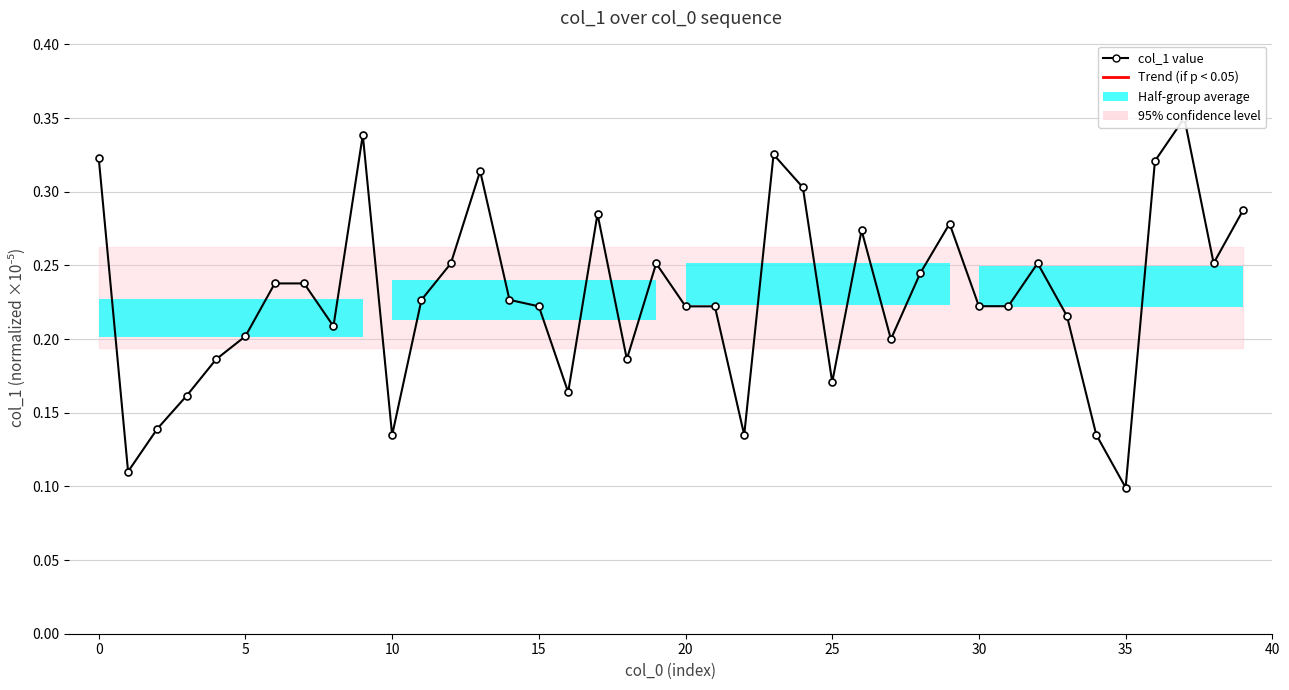

How many bars are there in total?

40